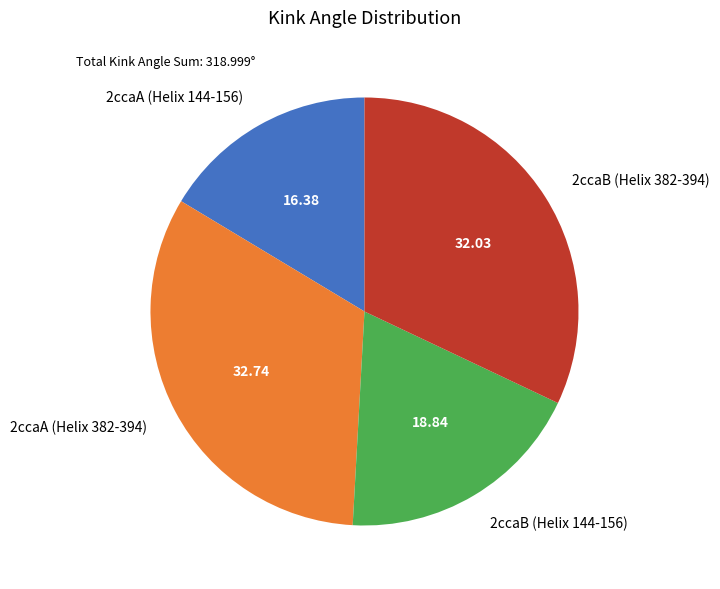

Rank the categories by value from highest to lowest.

2ccaA (Helix 382-394), 2ccaB (Helix 382-394), 2ccaB (Helix 144-156), 2ccaA (Helix 144-156)